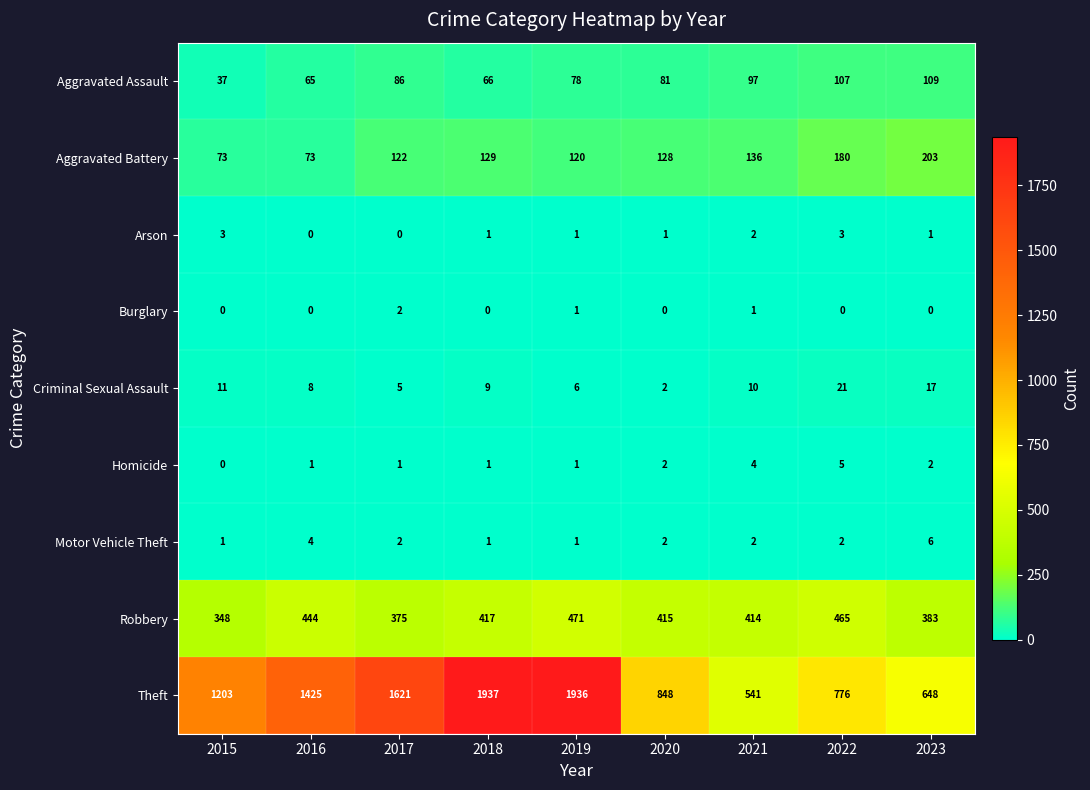

At which label does Aggravated Battery first exceed 128?

2018